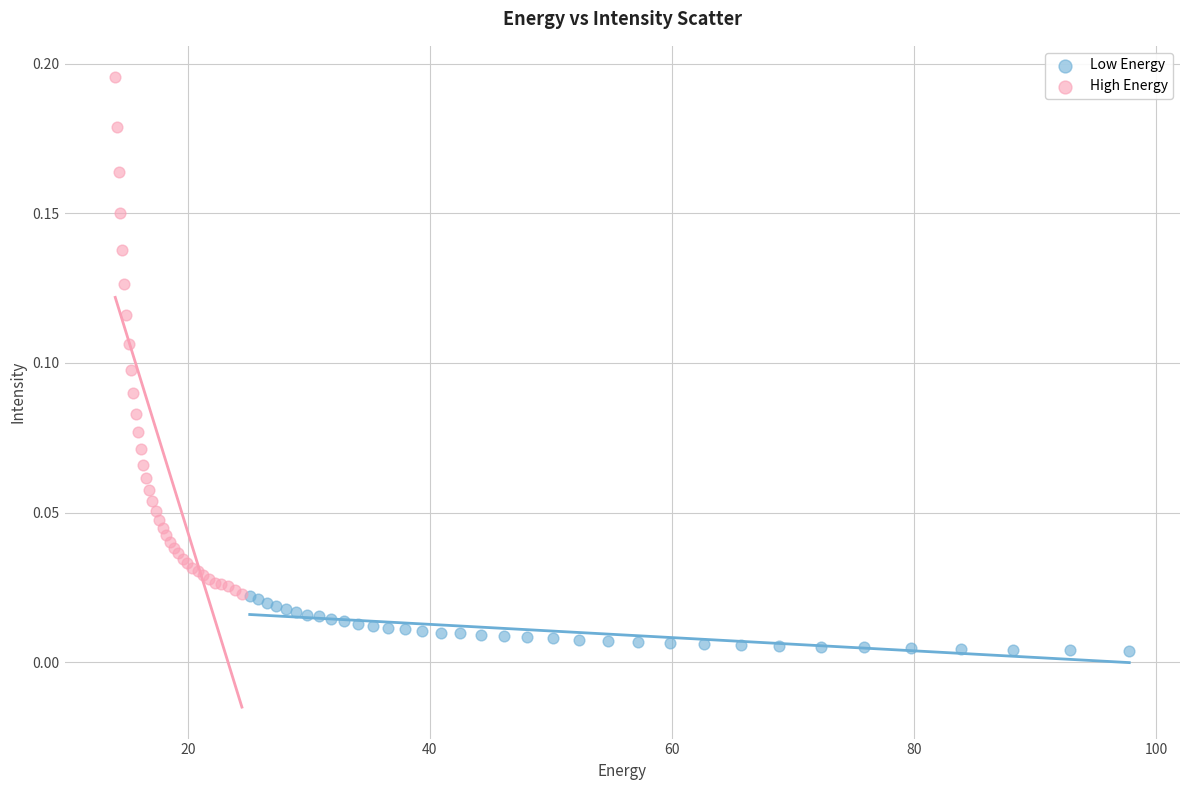

Which series contains the highest Y value?

High Energy